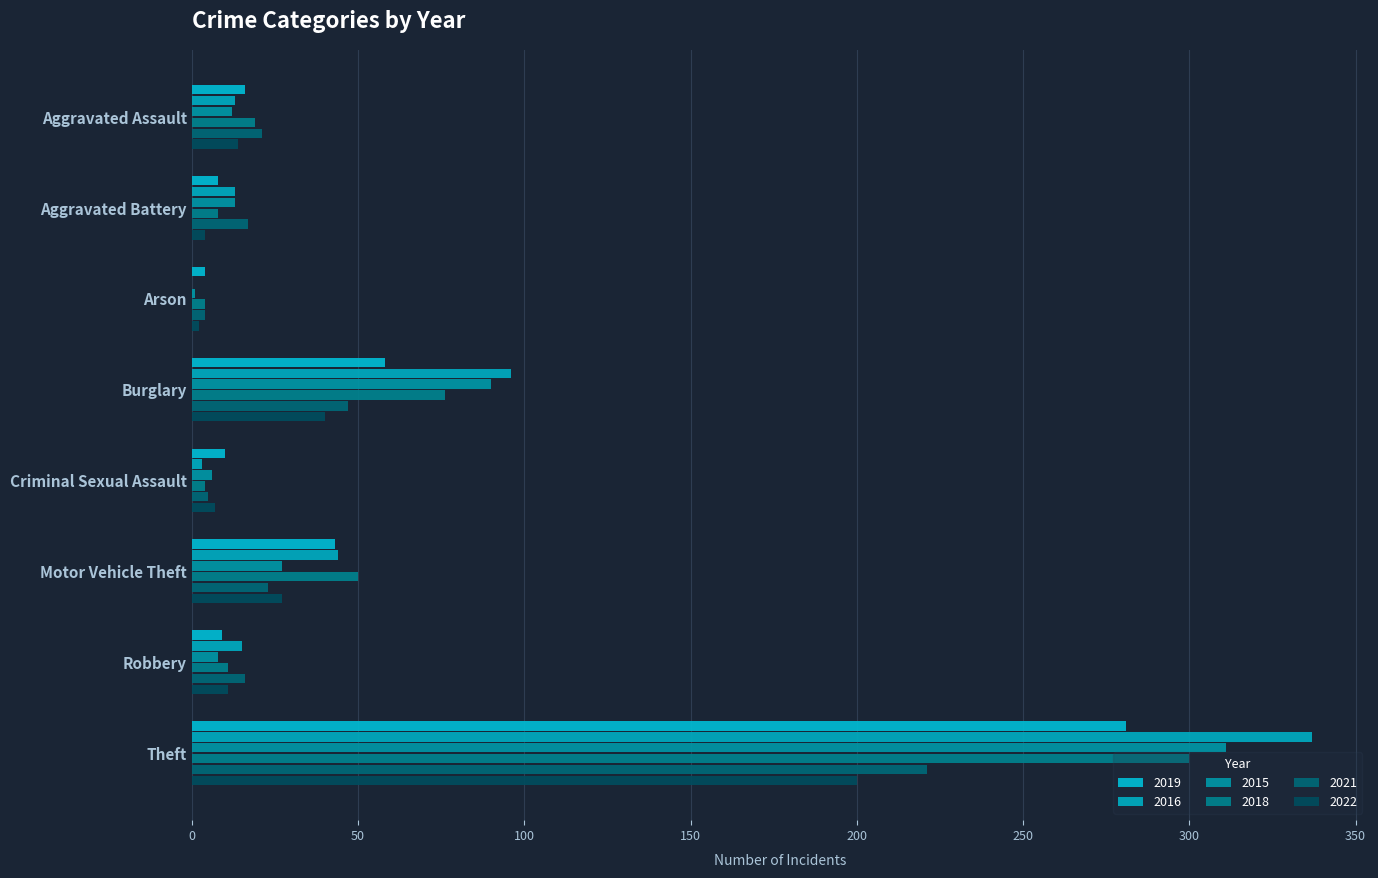

Which series has the largest total across all categories?

2016